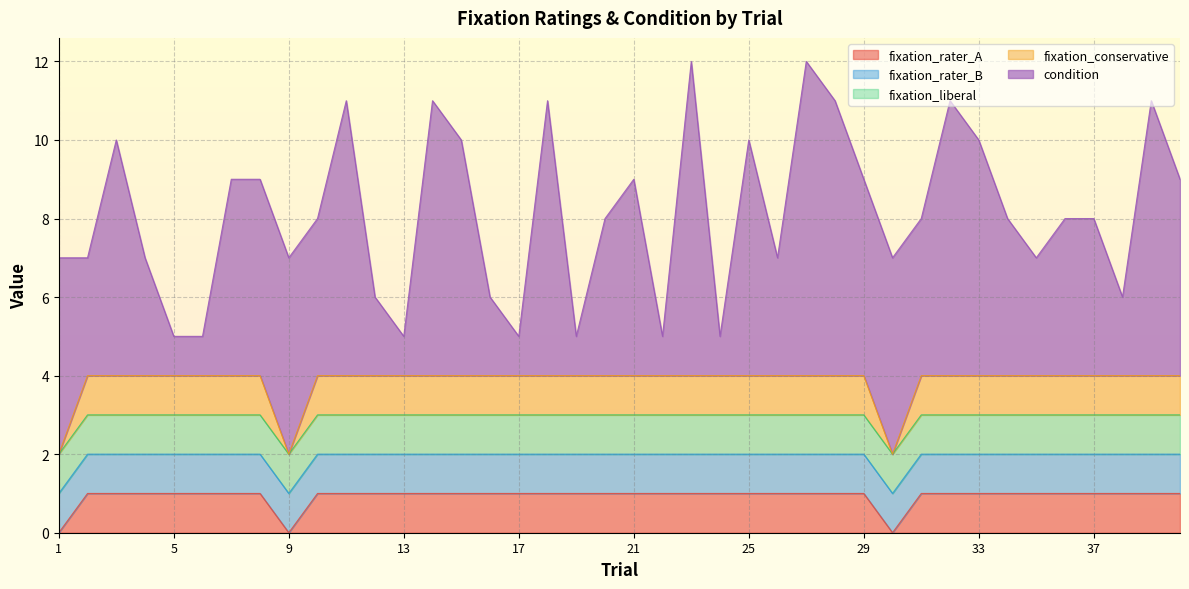

Is the value of fixation_conservative at 5 greater than the value of fixation_liberal at 34?

No